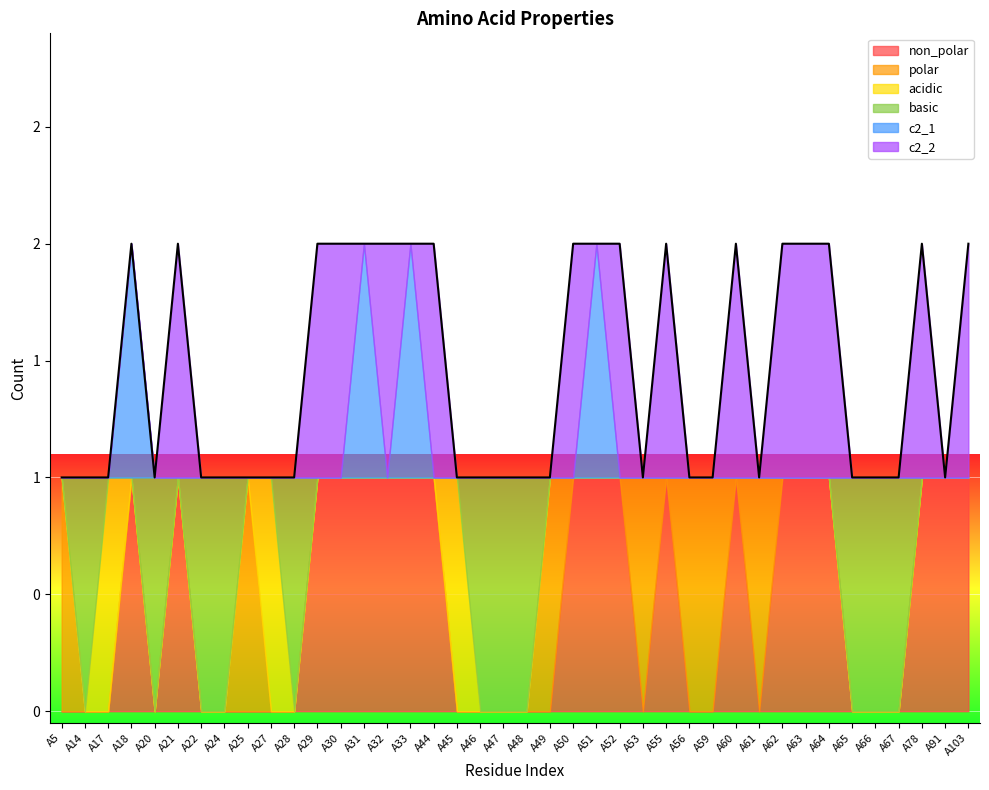

How many data points in acidic are above 0?

3